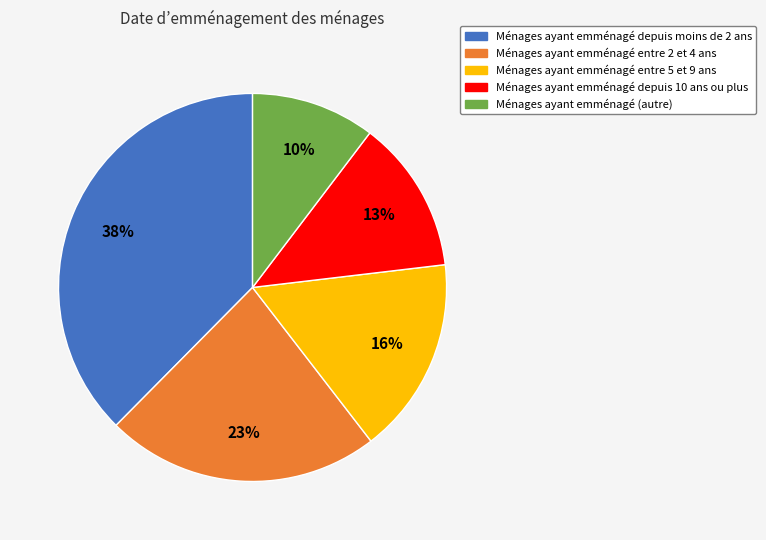

To the nearest percent, what is the average slice percentage?

20%